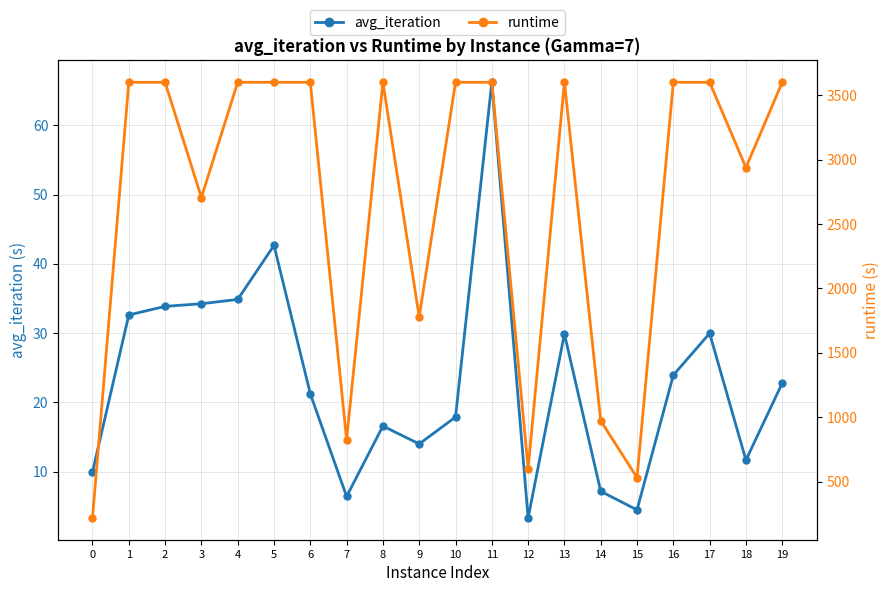

At which category does the chart reach its minimum across all series?

12